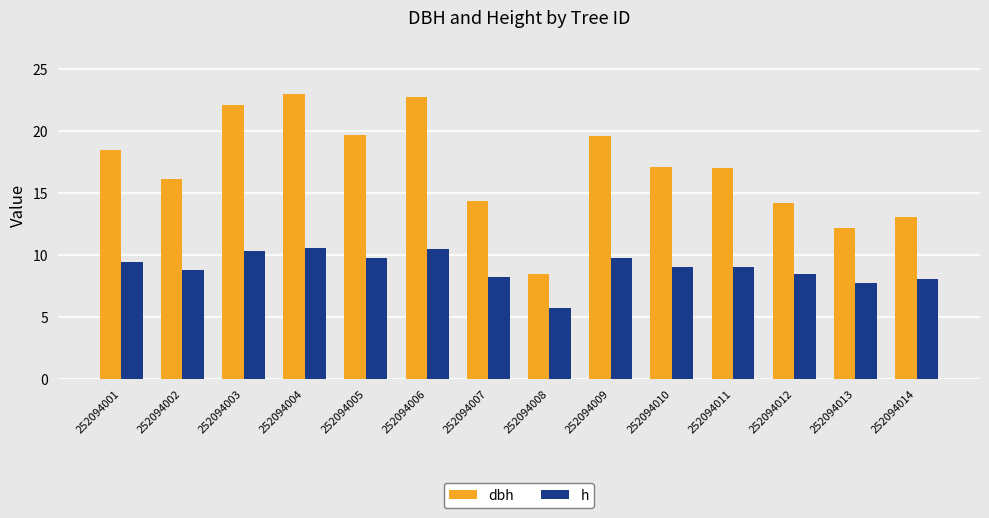

Which series has the widest spread of values?

dbh